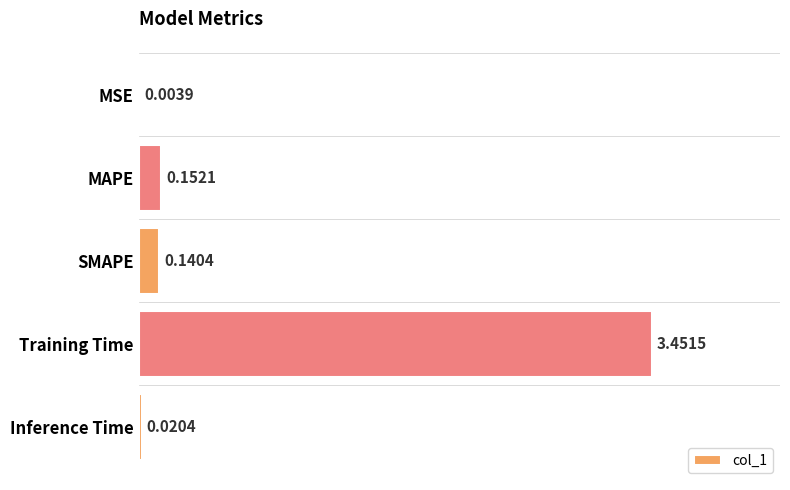

What is the change in value from MSE to Training Time?

+3.4